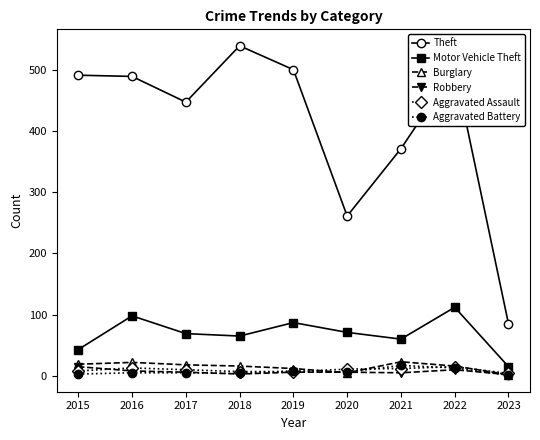

What value does the Theft series have at 2021, to the nearest 10?

370